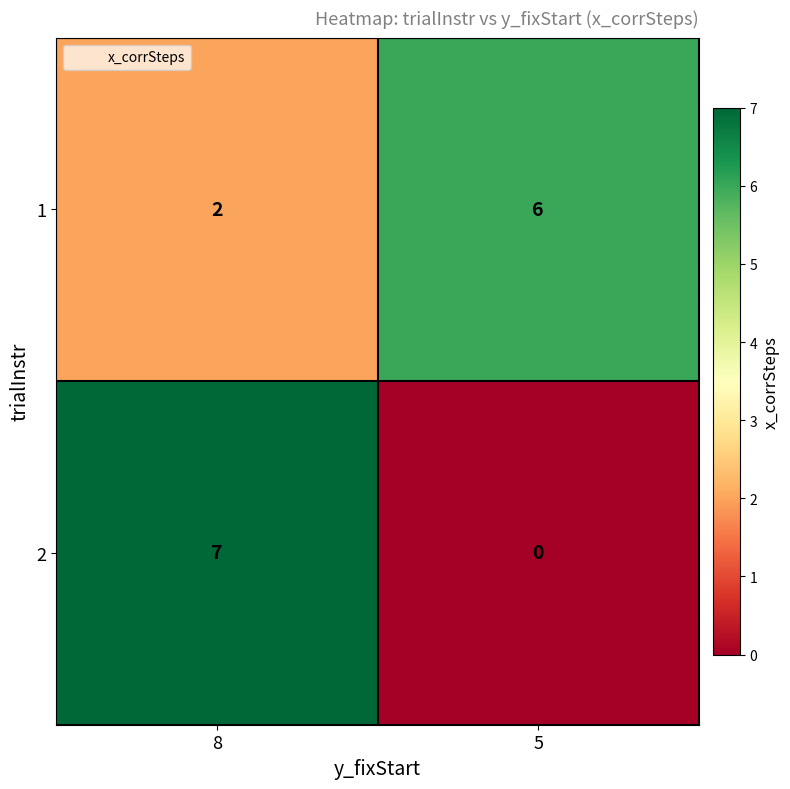

At how many categories does at least one series exceed 4?

2